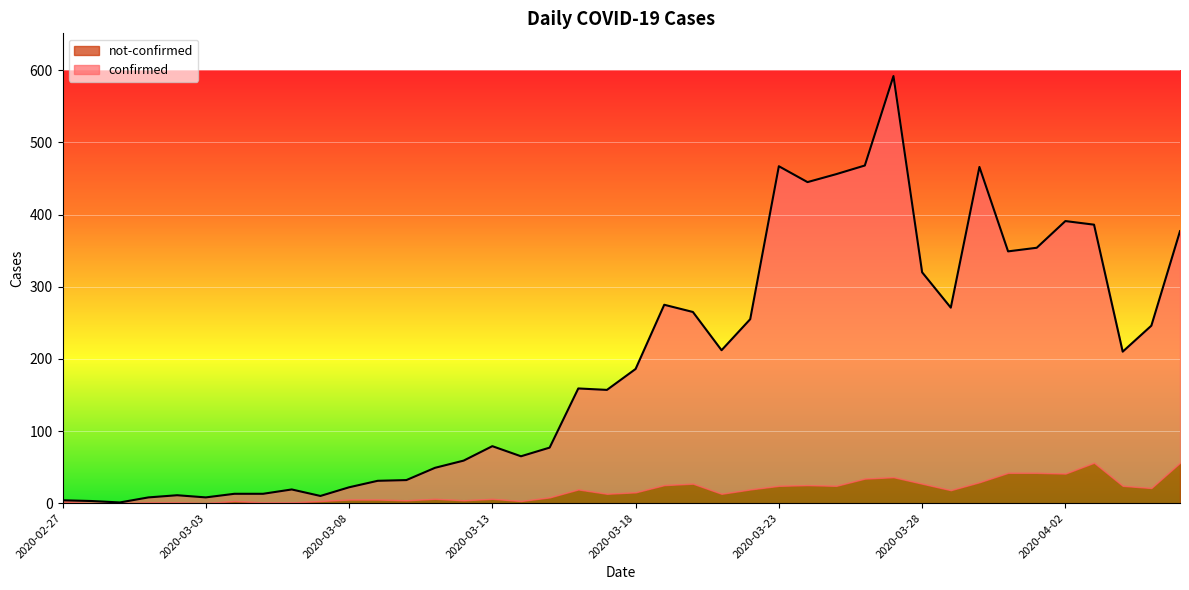

Rank the categories by value from highest to lowest.

2020-03-27, 2020-03-26, 2020-03-23, 2020-03-30, 2020-03-25, 2020-03-24, 2020-04-02, 2020-04-03, 2020-04-06, 2020-04-01, 2020-03-31, 2020-03-28, 2020-03-19, 2020-03-29, 2020-03-20, 2020-03-22, 2020-04-05, 2020-03-21, 2020-04-04, 2020-03-18, 2020-03-16, 2020-03-17, 2020-03-13, 2020-03-15, 2020-03-14, 2020-03-12, 2020-03-11, 2020-03-10, 2020-03-09, 2020-03-08, 2020-03-06, 2020-03-04, 2020-03-05, 2020-03-02, 2020-03-07, 2020-03-01, 2020-03-03, 2020-02-27, 2020-02-28, 2020-02-29